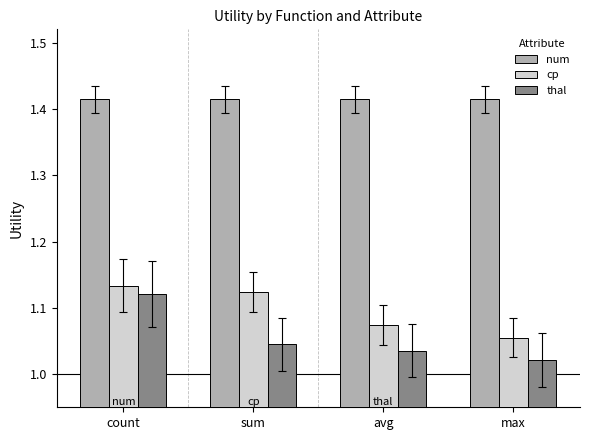

Does the chart contain any negative values?

No